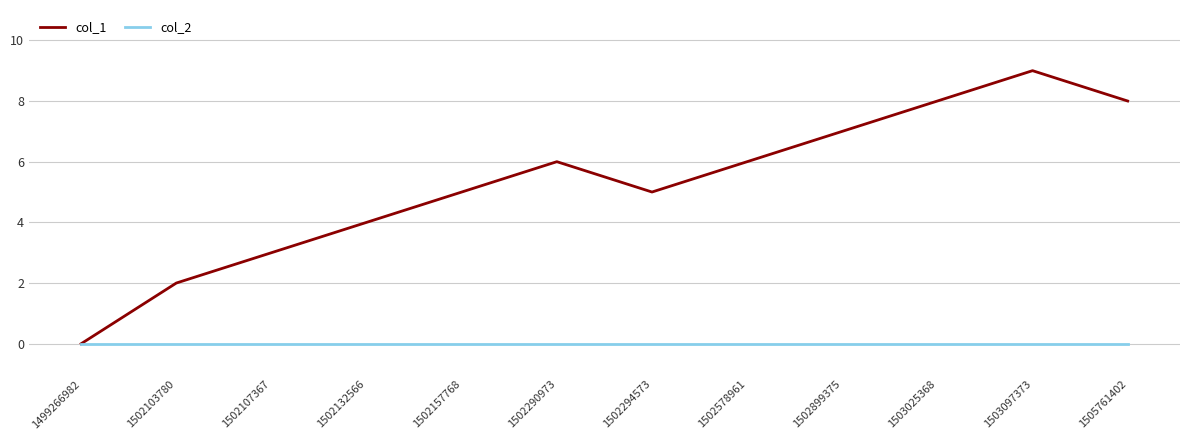

Does the chart display data point markers on the line(s)?

No